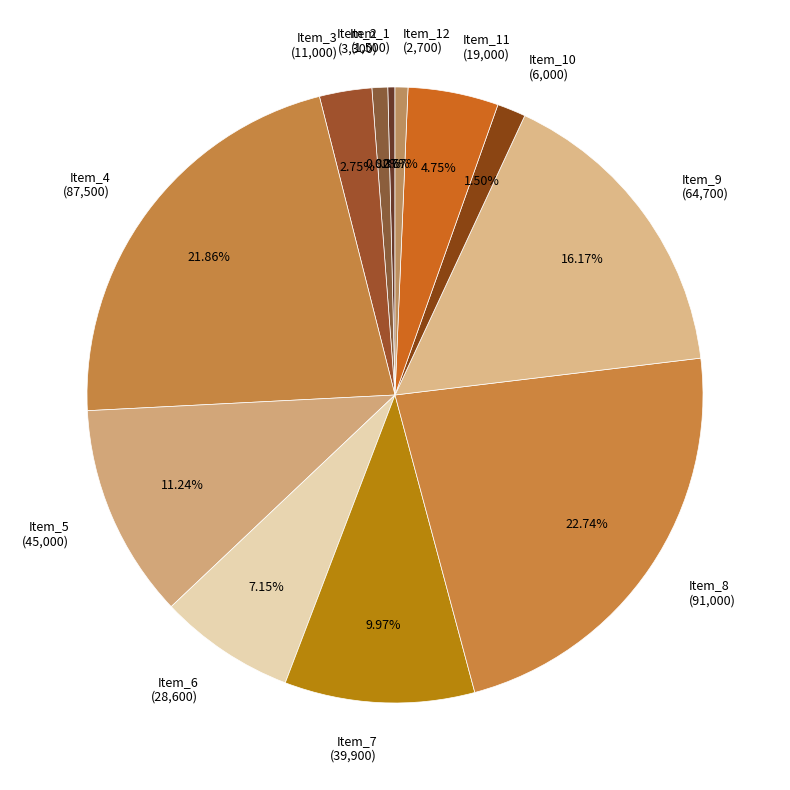

How many segments does this pie chart have?

12